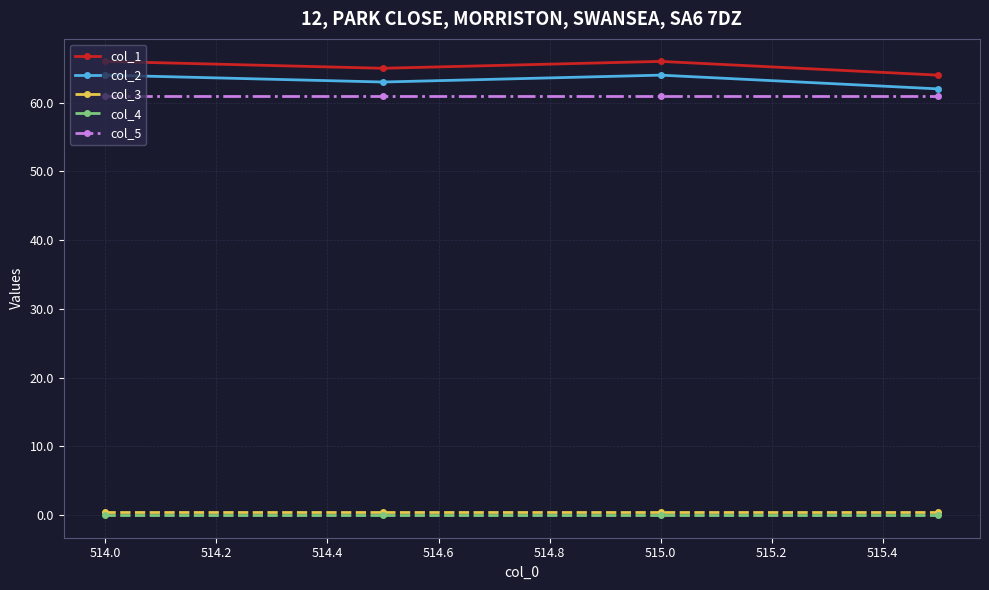

How many interior local valleys does the col_1 series have?

1